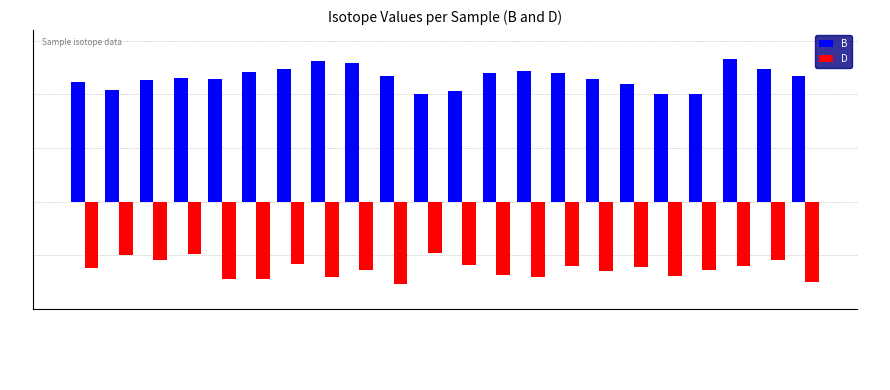

What is the label of the 17th bar from the right?

H 106a